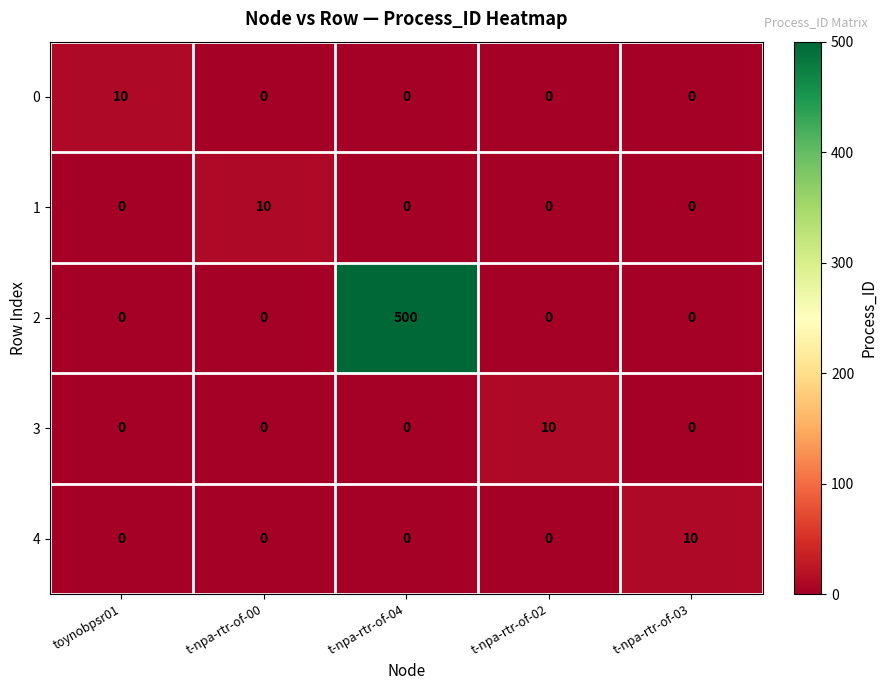

What is the difference between the highest and lowest values at toynobpsr01?

10